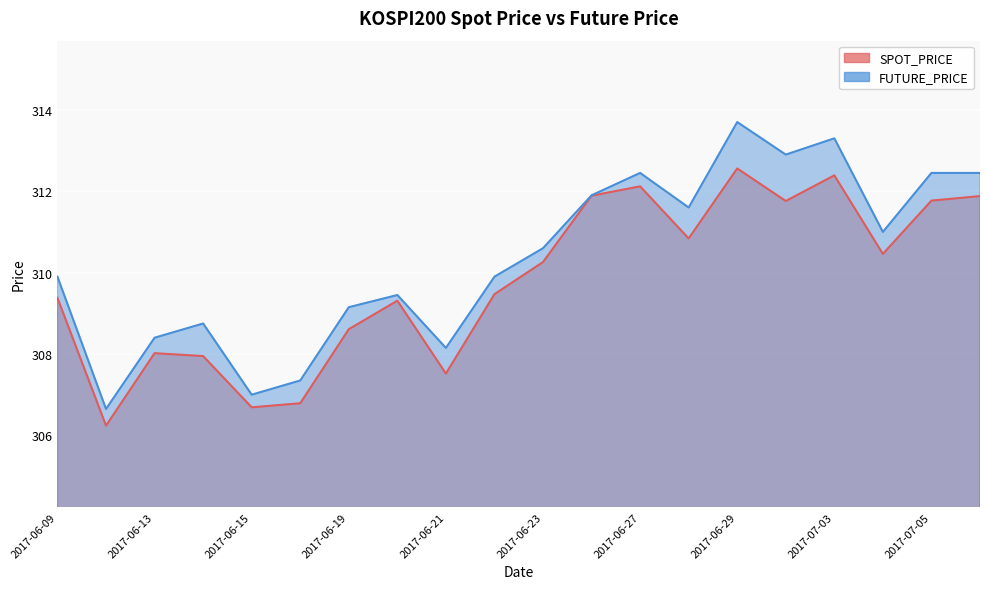

True or false: SPOT_PRICE and FUTURE_PRICE intersect in this chart.

False